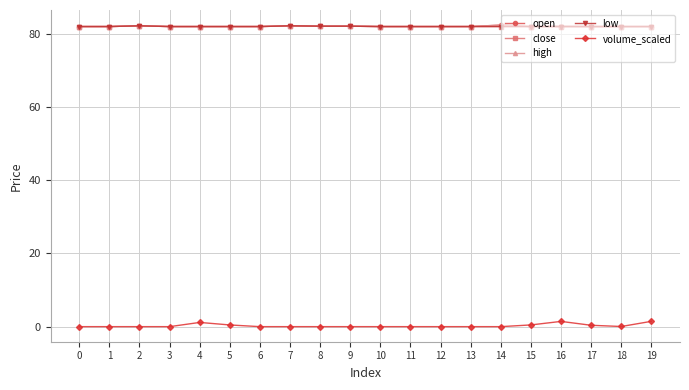

Where is the first local maximum for open?

2